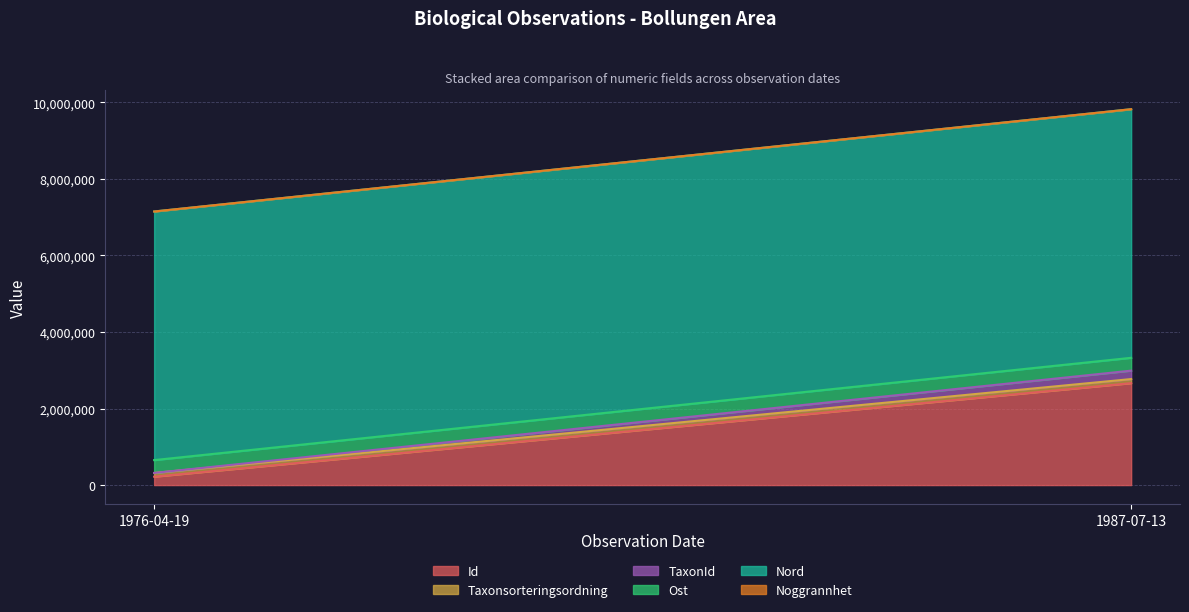

What is the difference between the maximum and minimum values in the TaxonId series?

219561